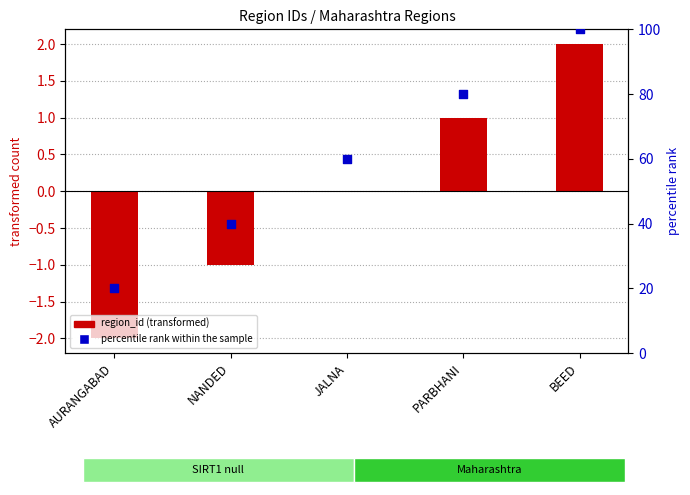

Which series reaches the maximum Y coordinate?

percentile rank within the sample